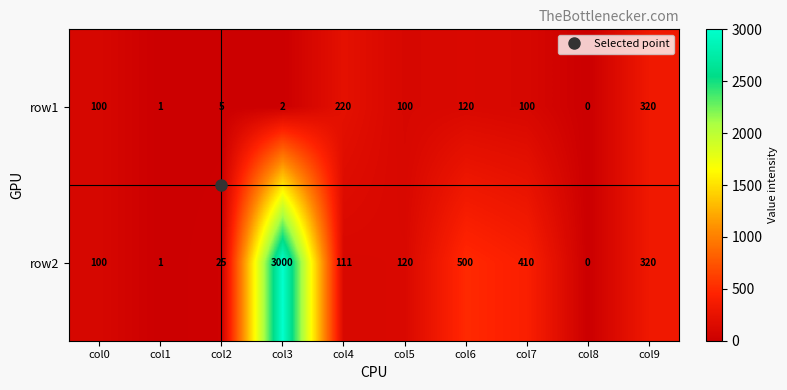

Which series has the largest total across all categories?

row2